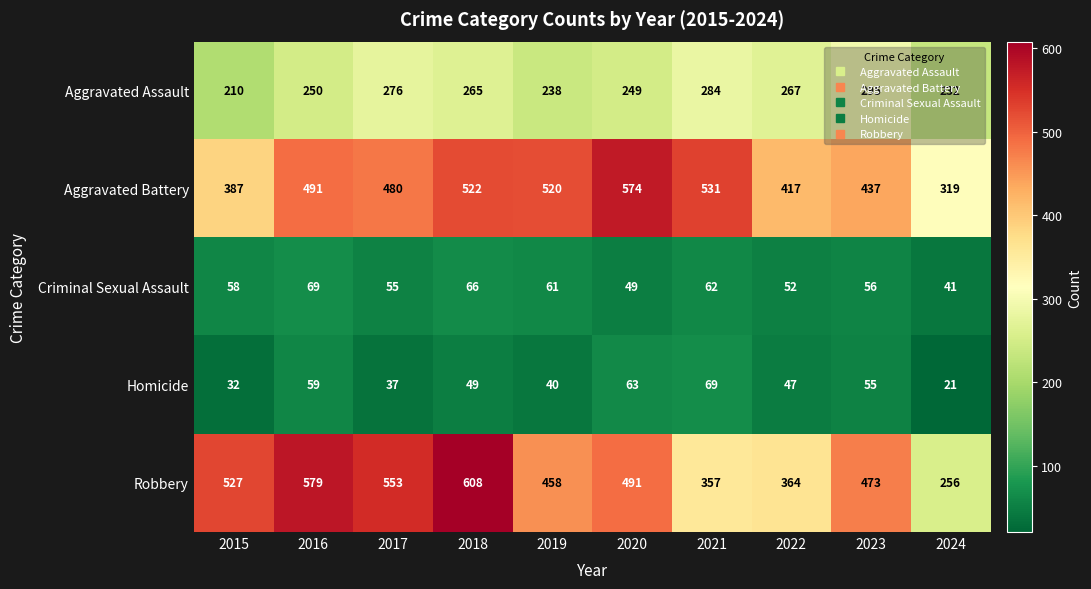

What is the difference between the maximum and second lowest values in the Aggravated Battery series?

187